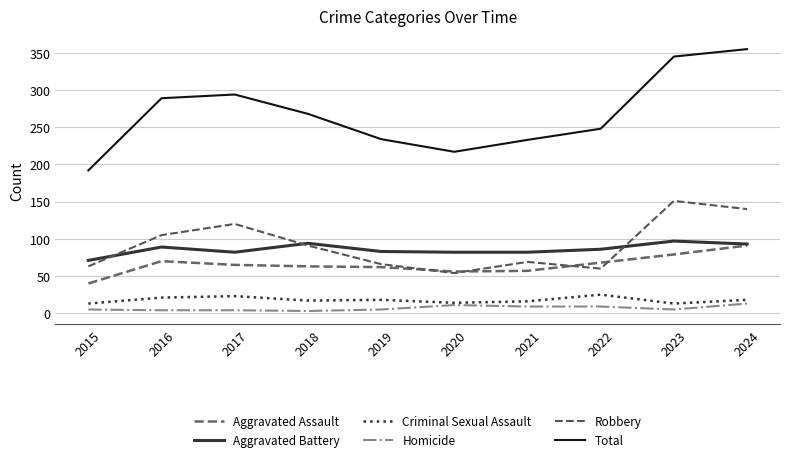

At which label is Total closest to 273?

2018